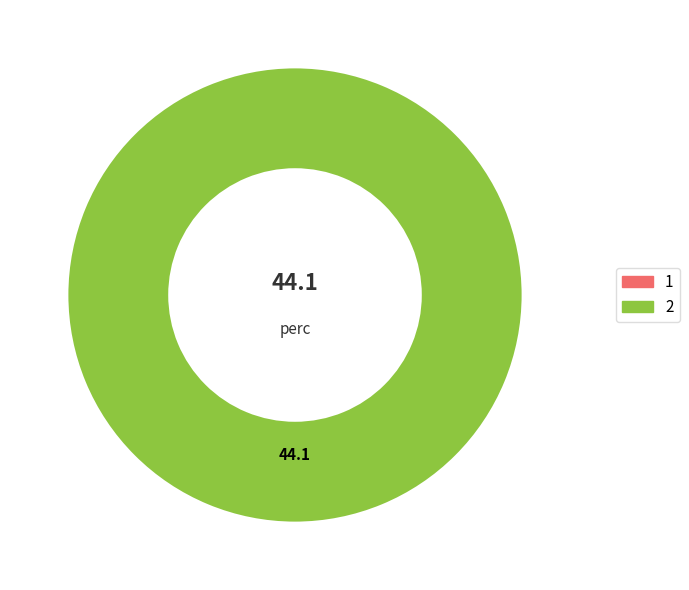

How many segments does this pie chart have?

1